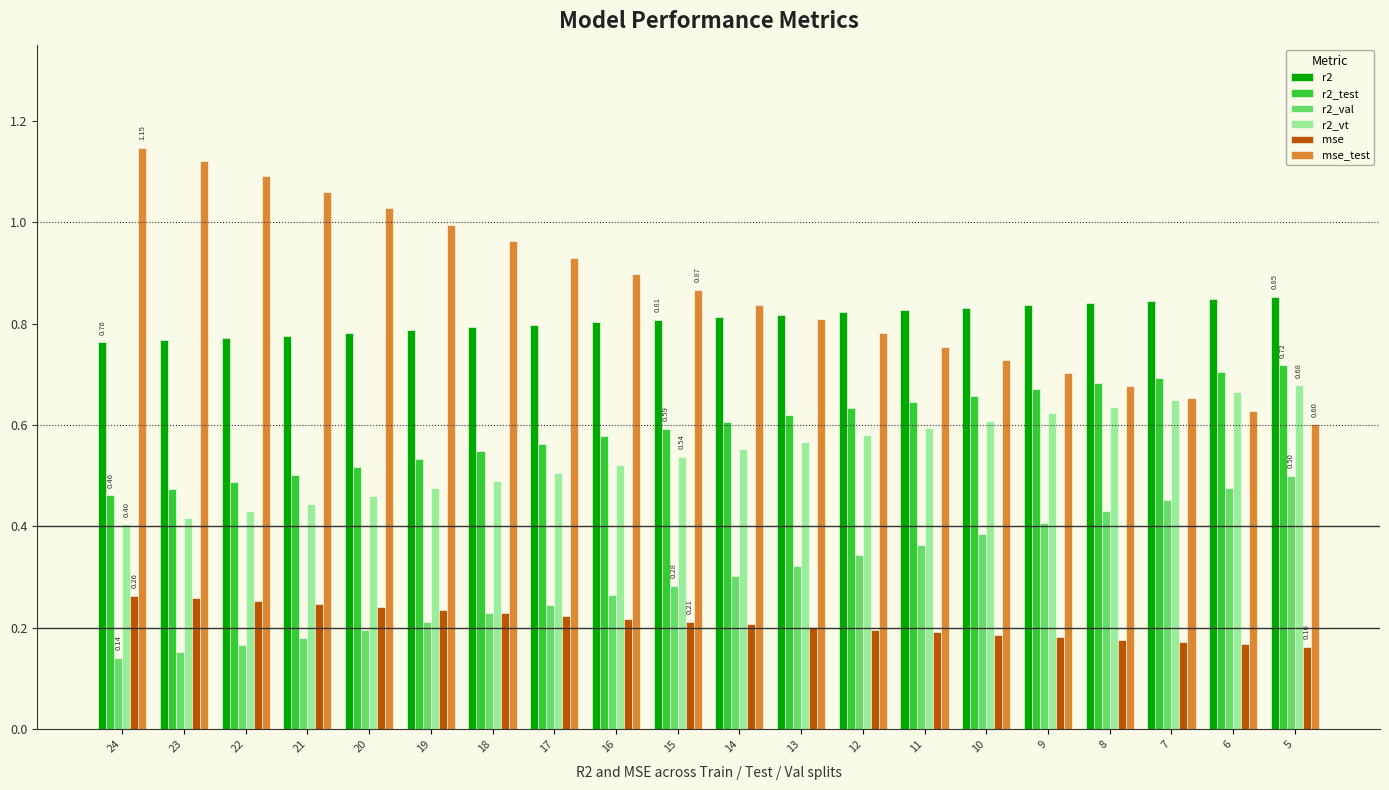

The r2_val series shows 0.5 at 5. True or false?

True